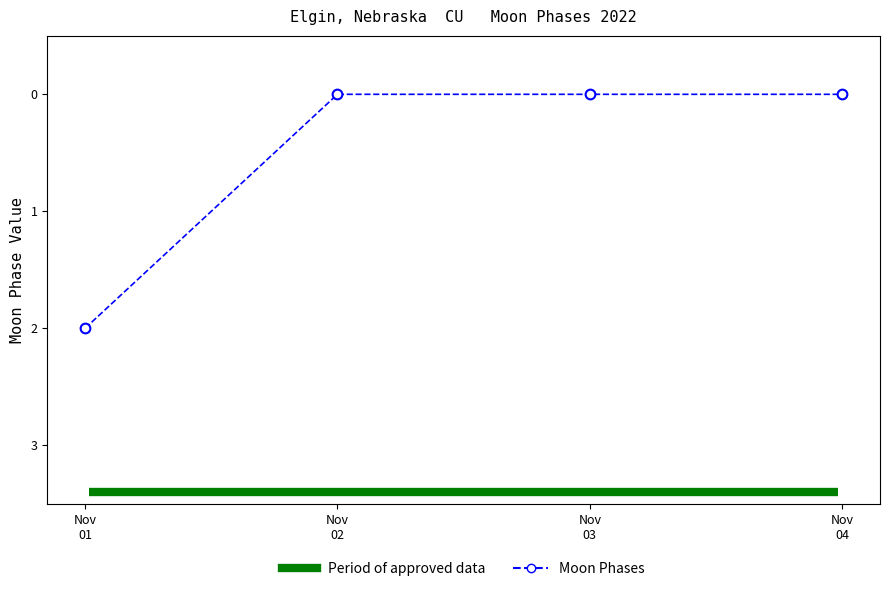

What is the difference between the values at Nov
02 and Nov
01?

2